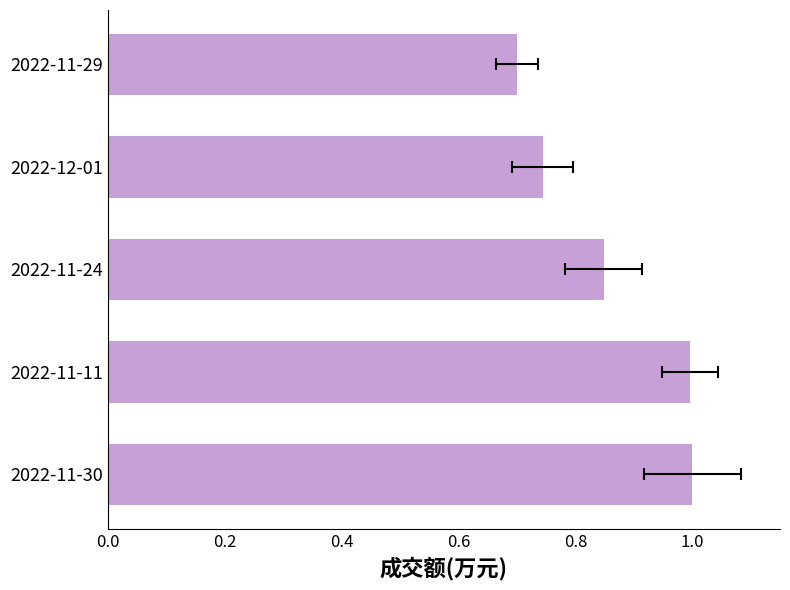

How many bars are there in total?

5